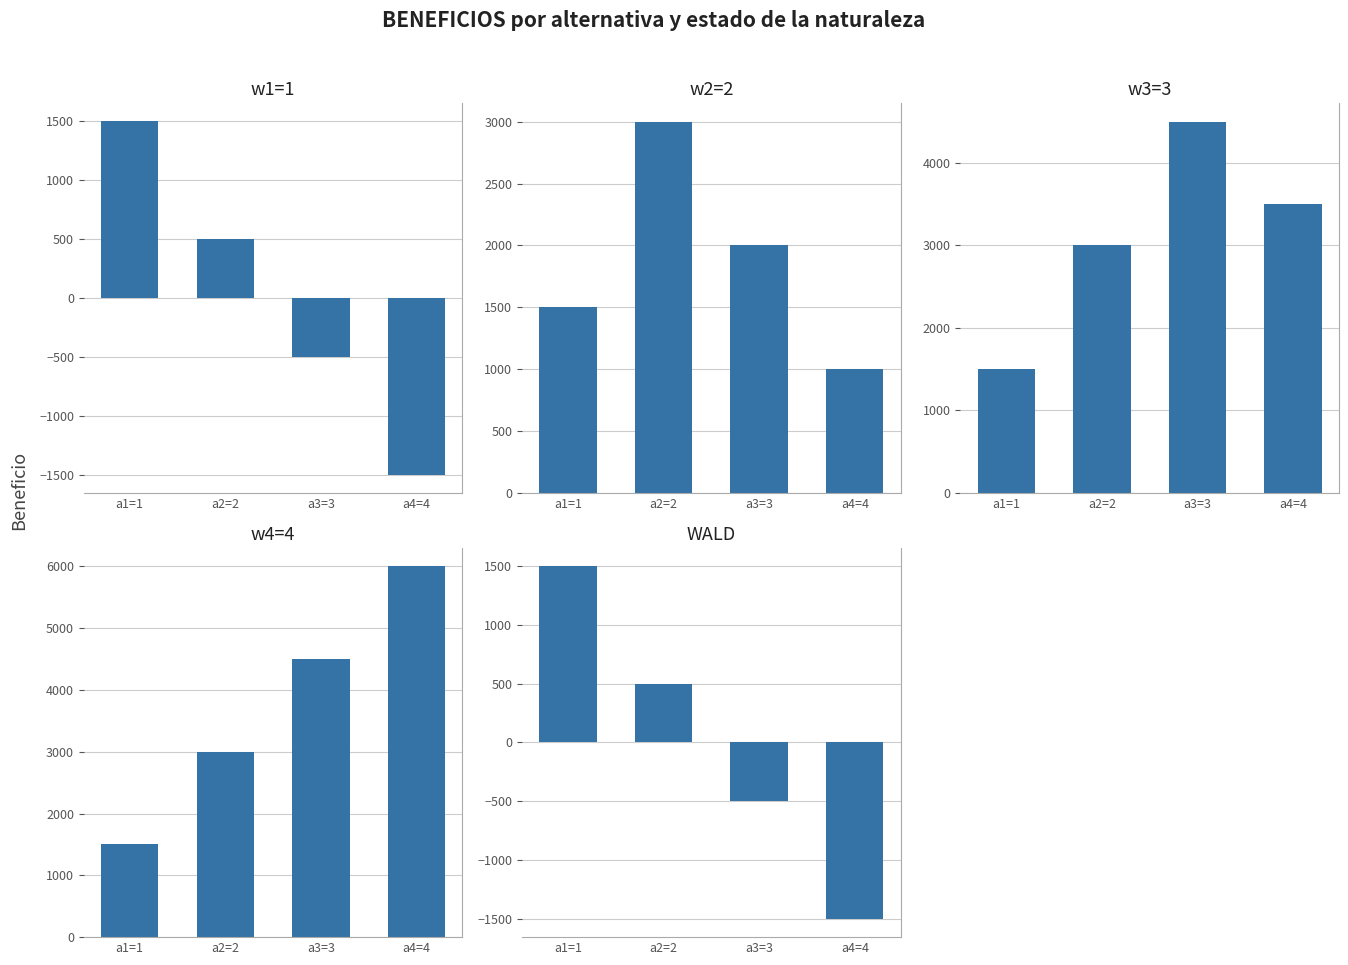

At which label does w4=4 first exceed 4500?

a4=4